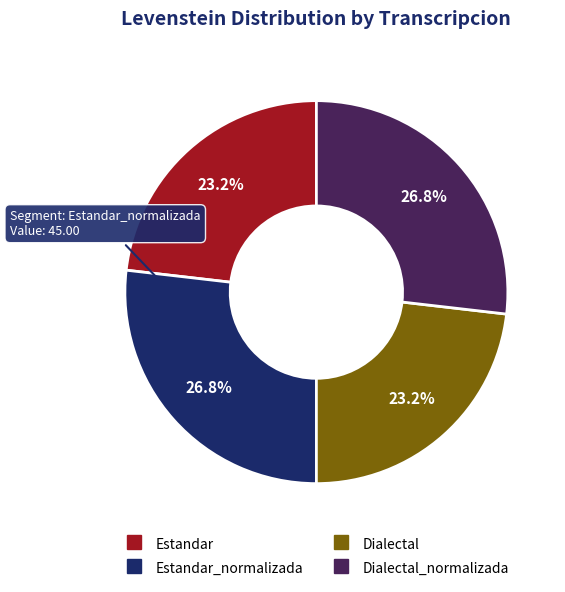

Does any single category account for the majority?

No